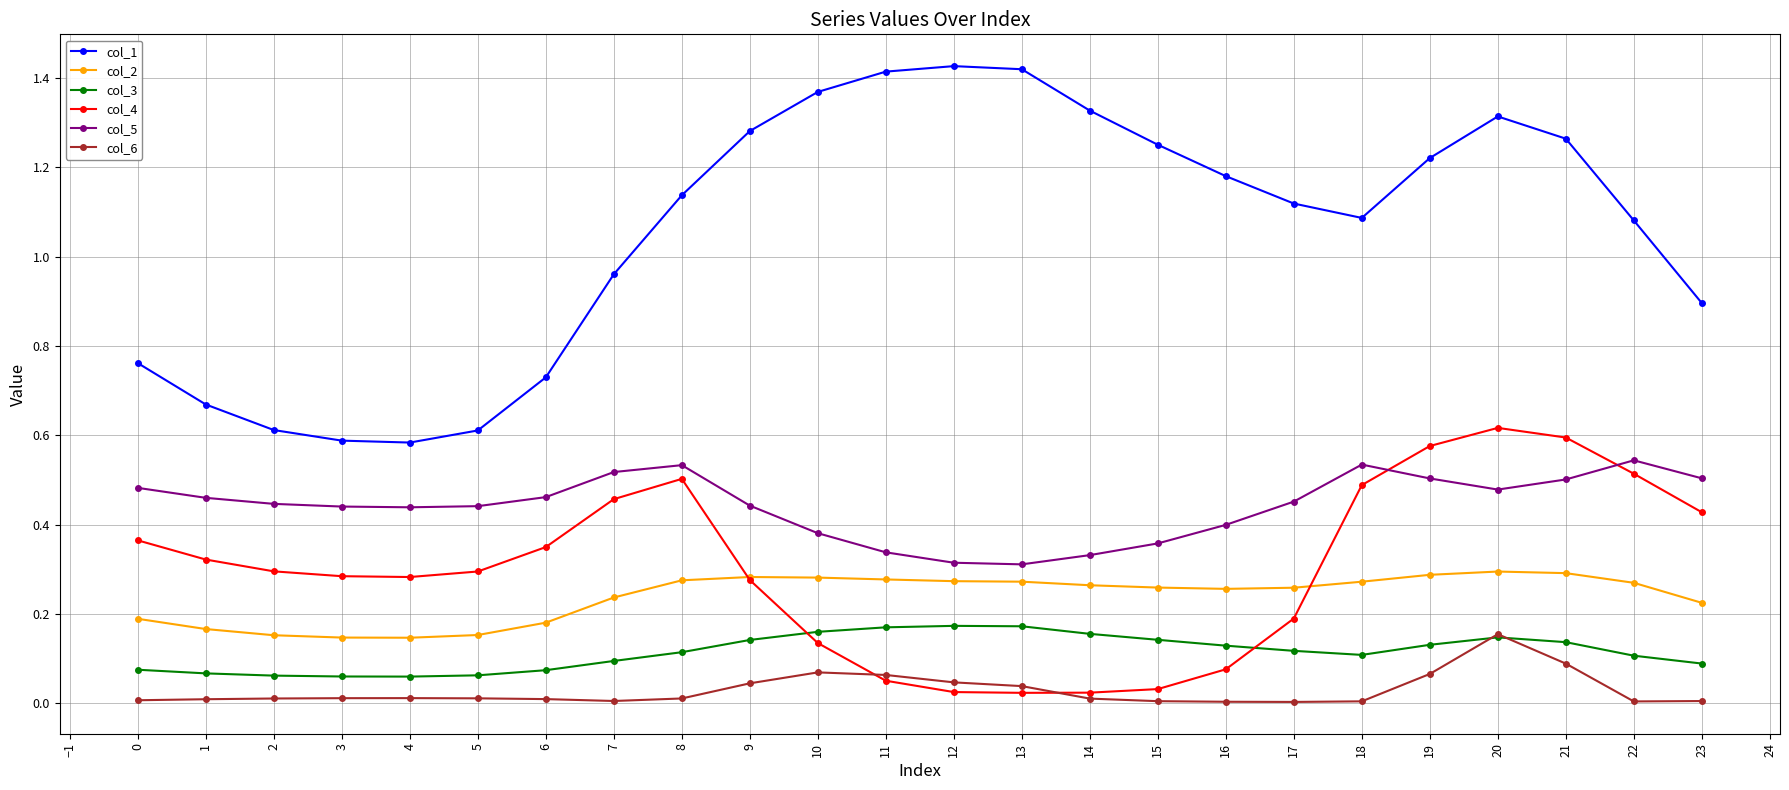

True or false: col_4 and col_3 intersect in this chart.

True